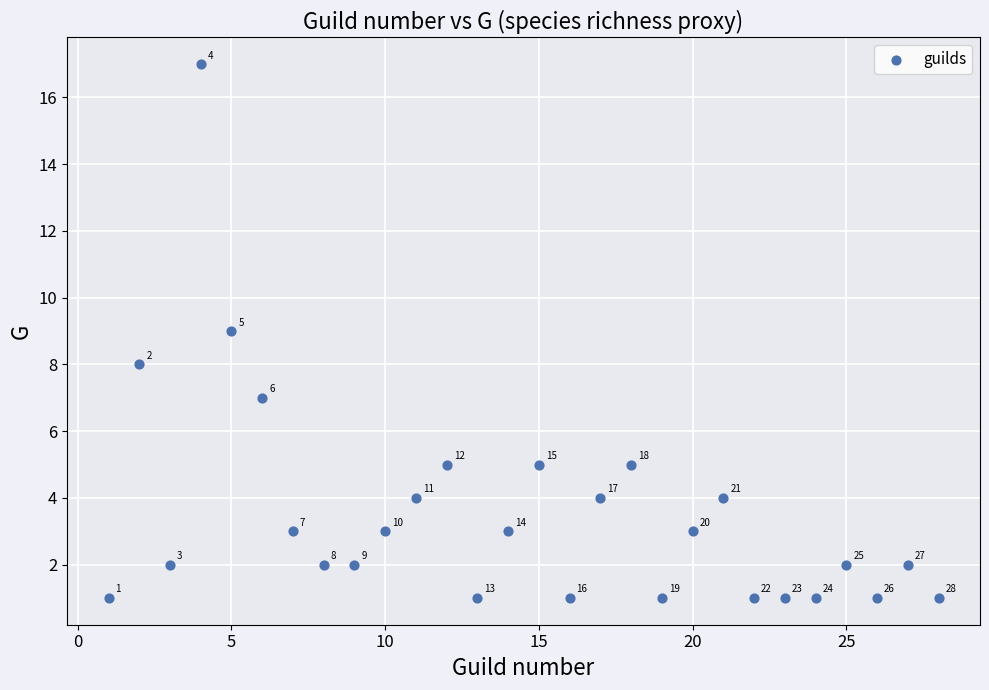

What is the range of X values (max minus min)?

27